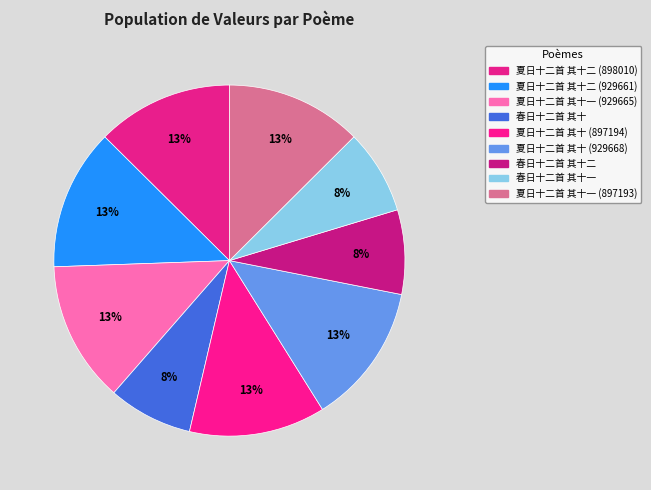

To the nearest percent, what percentage of the pie is 夏日十二首 其十二 (898010)?

13%